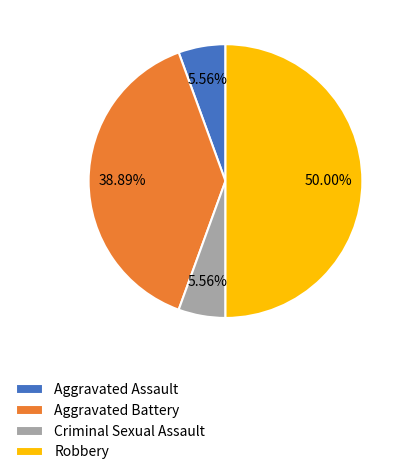

Which has a higher value, Criminal Sexual Assault or Aggravated Battery?

Aggravated Battery